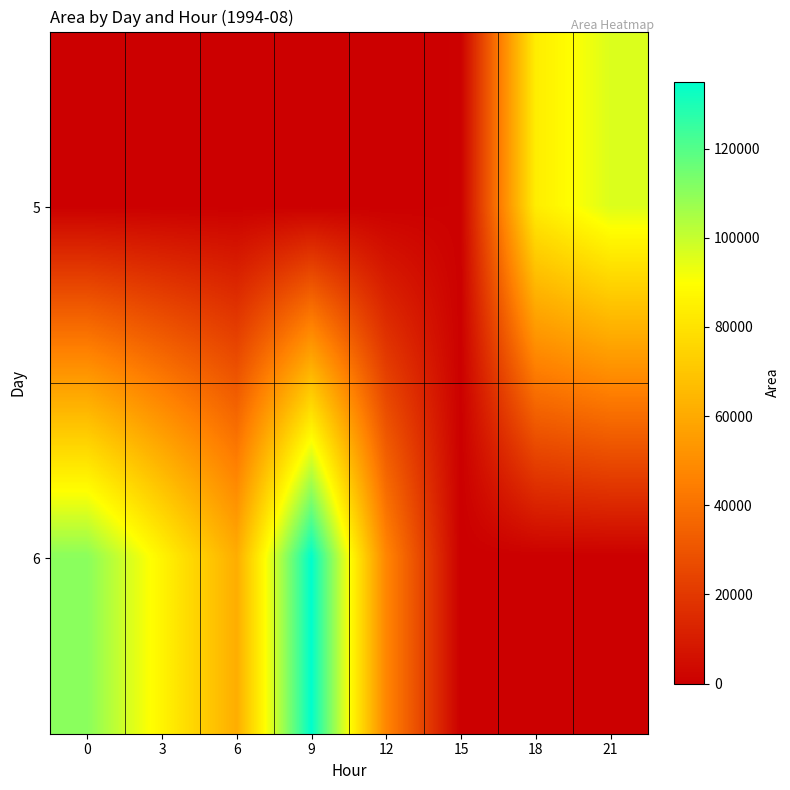

What is the spread (max minus min) of values at 9?

135000